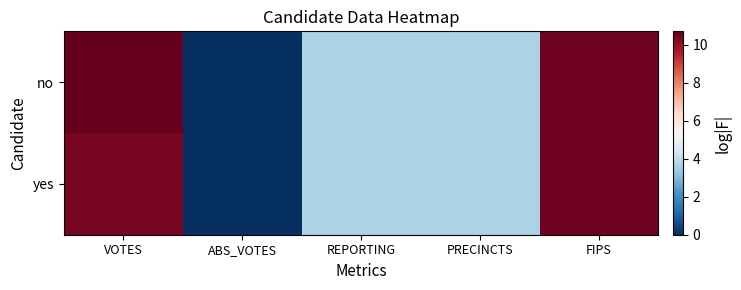

Which series has the widest spread of values?

no